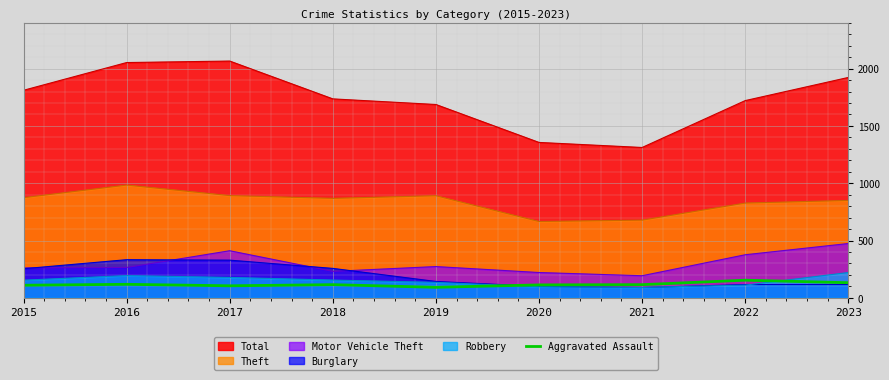

Is it true that the value at 2021 is 165?

False